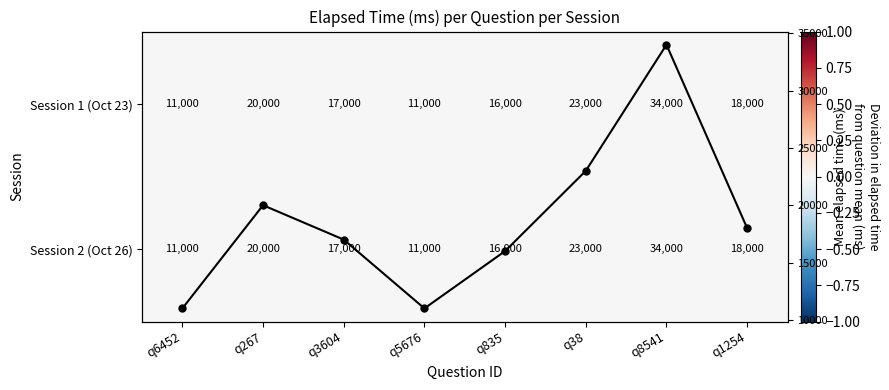

Which series has the largest total across all categories?

Mean elapsed time